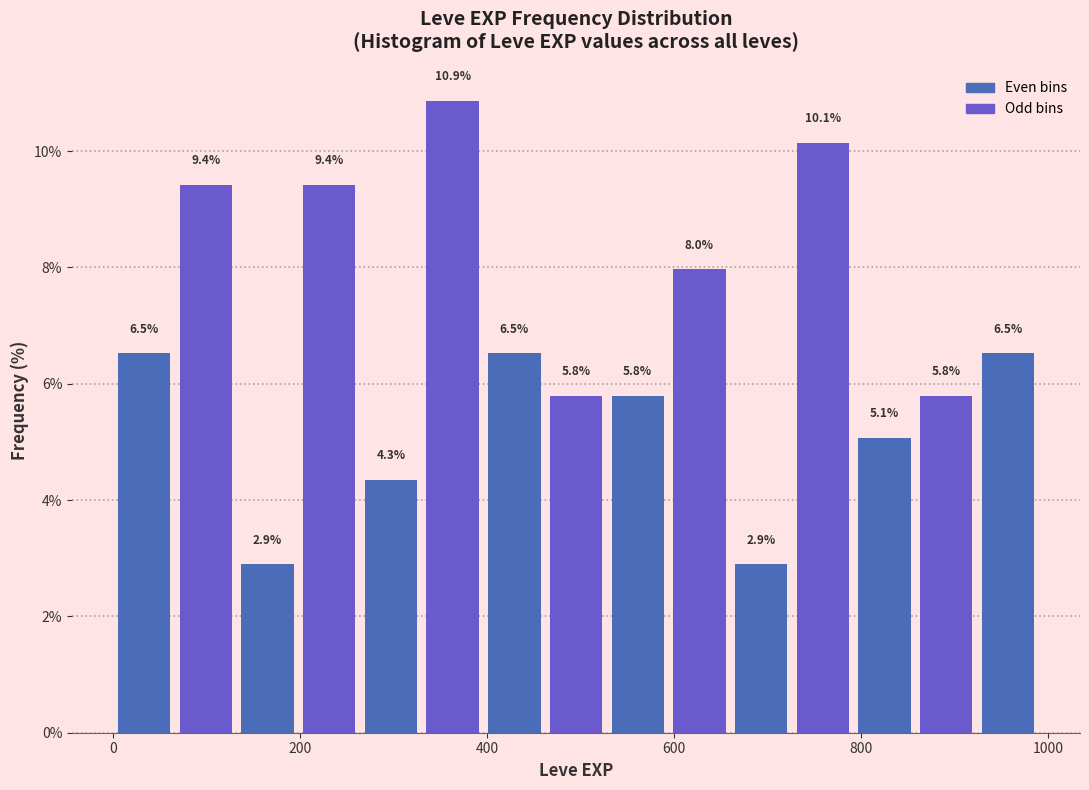

Around what value on the x-axis is the tallest bar? Give the approximate position of its centre, as read against the axis.

360